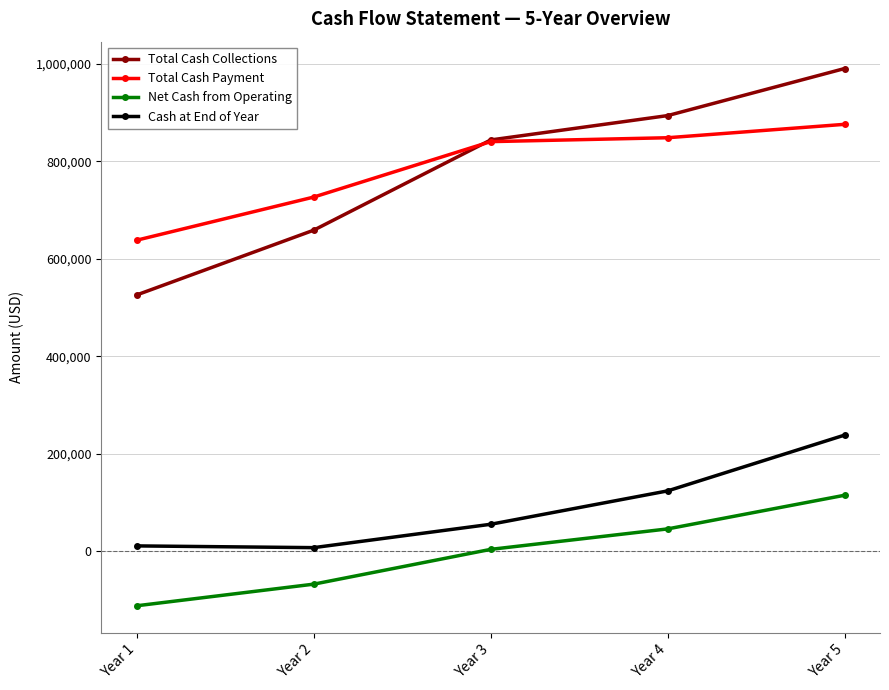

Between Year 2 and Year 4, which series saw the biggest shift?

Total Cash Collections